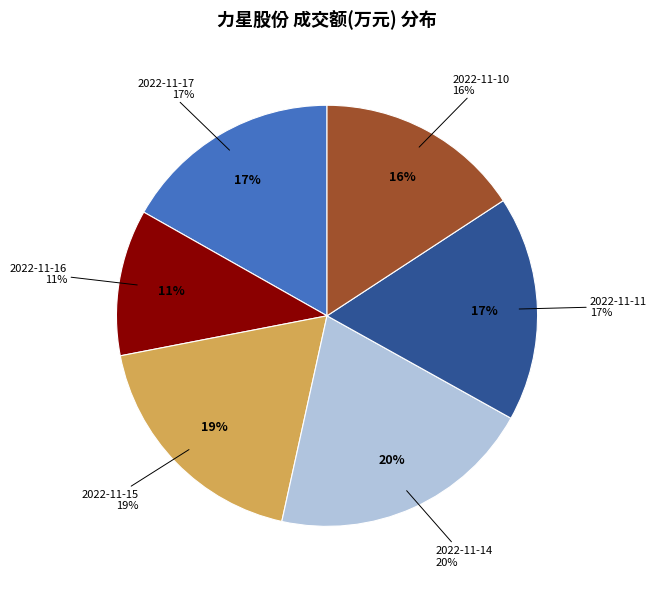

To the nearest percent, what is the combined percentage of 2022-11-15 and 2022-11-14?

39%